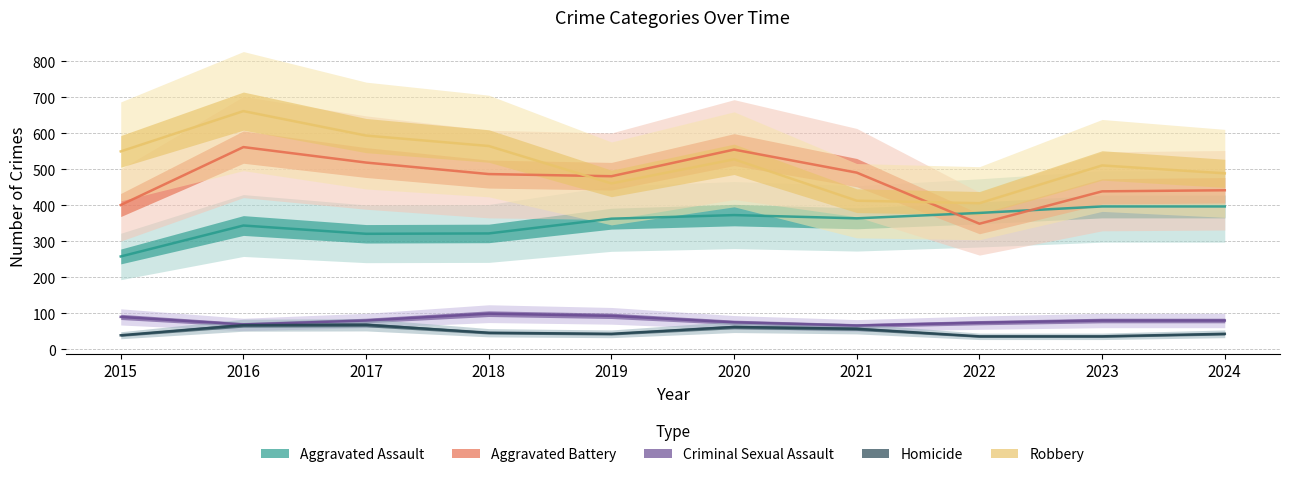

Which series has the largest range (max minus min)?

Robbery